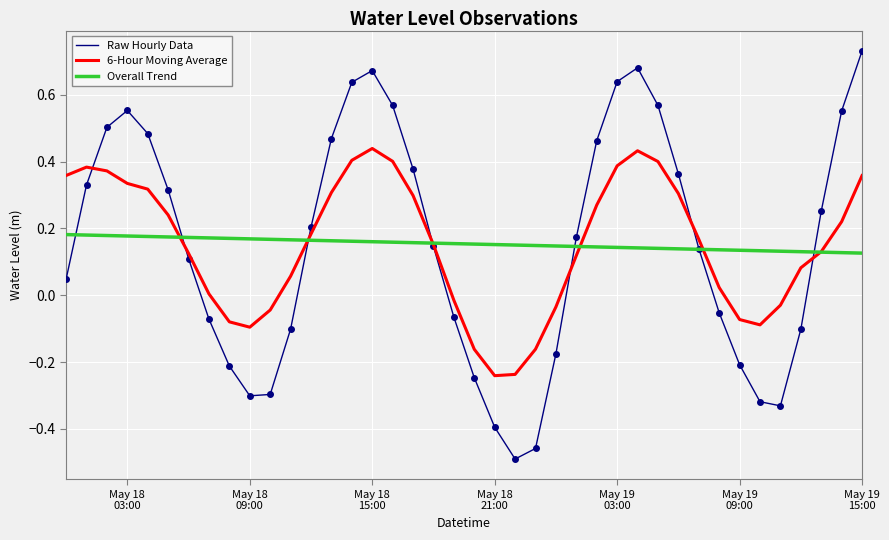

Which series has the widest spread of values?

Raw Hourly Data